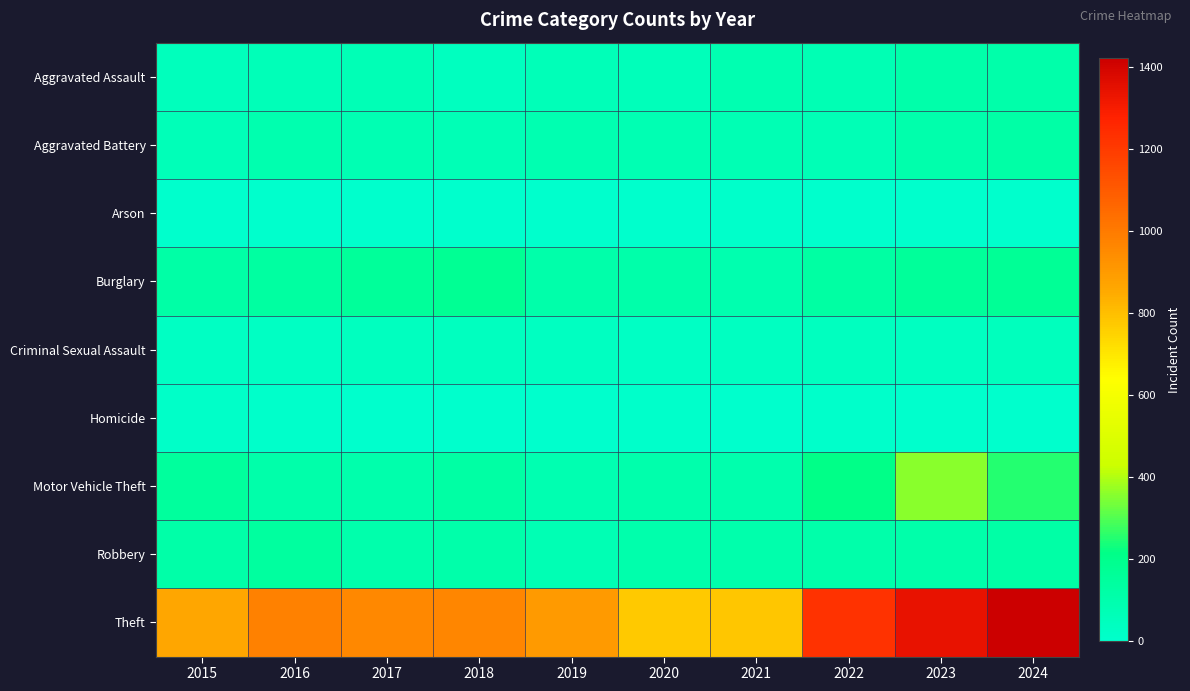

Which category has the highest value across all series?

2024